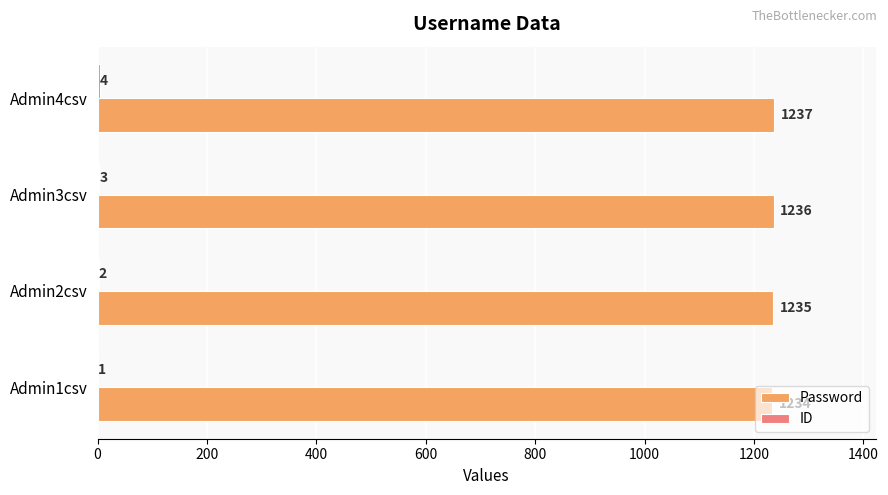

Read the Password value at Admin3csv.

1236